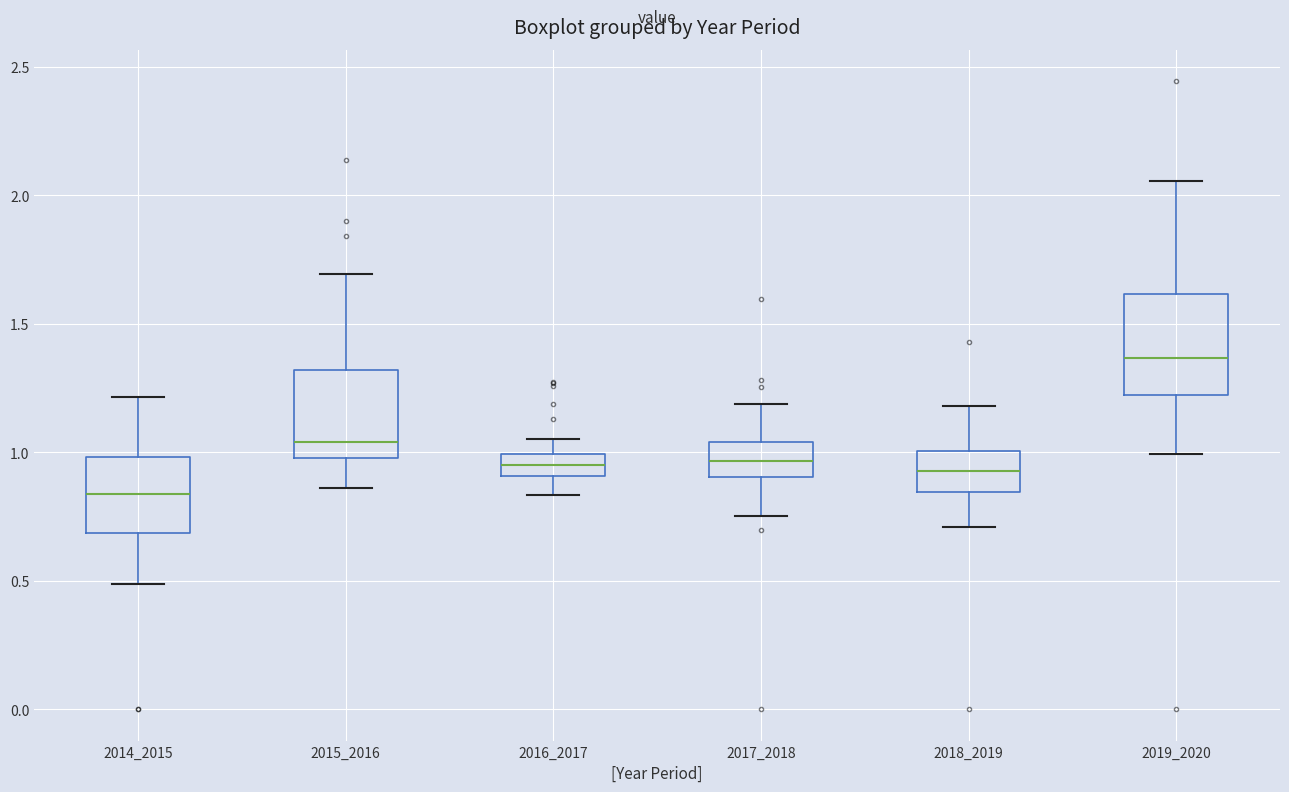

Which box's median line is the lowest?

2014_2015